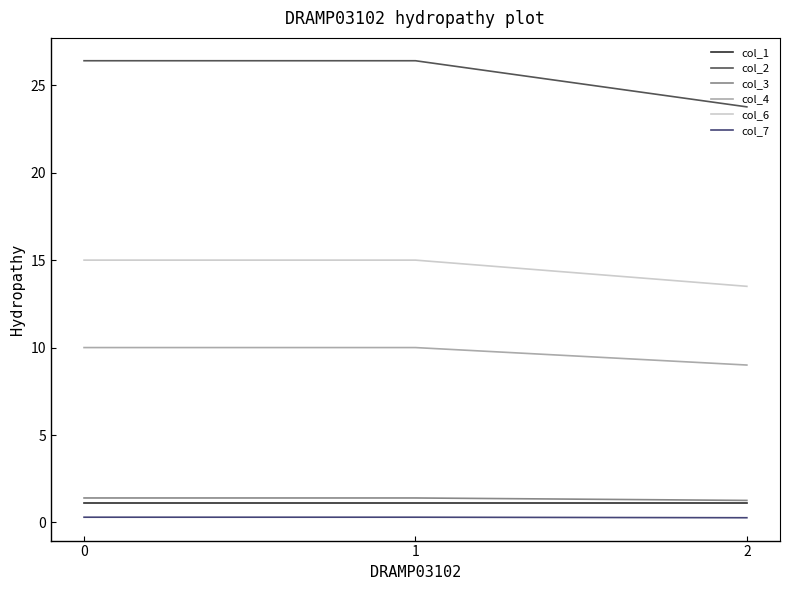

What is the sum of all col_6 values?

43.5